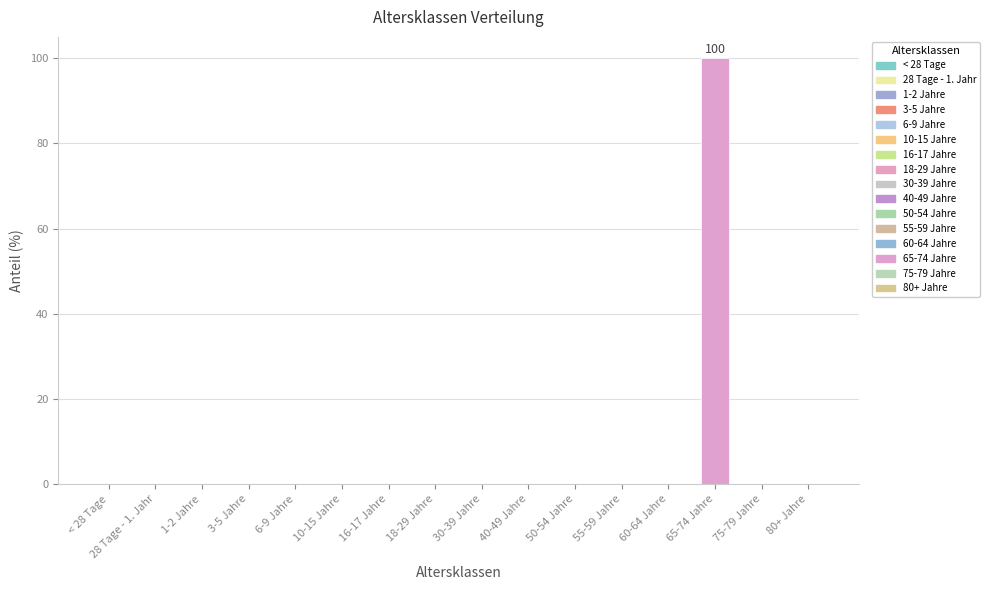

What is the maximum value shown in the chart?

100